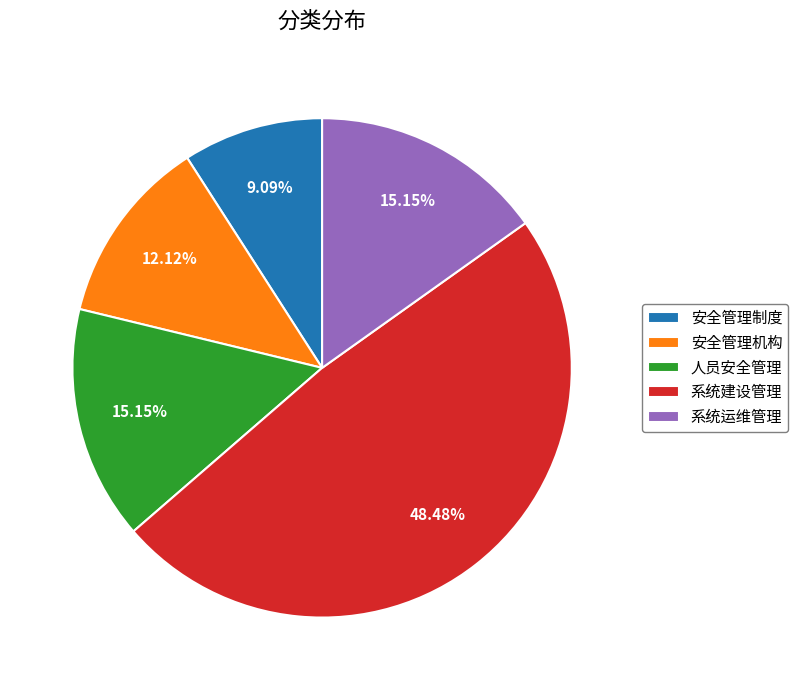

Between 系统建设管理 and 安全管理制度, which is larger?

系统建设管理